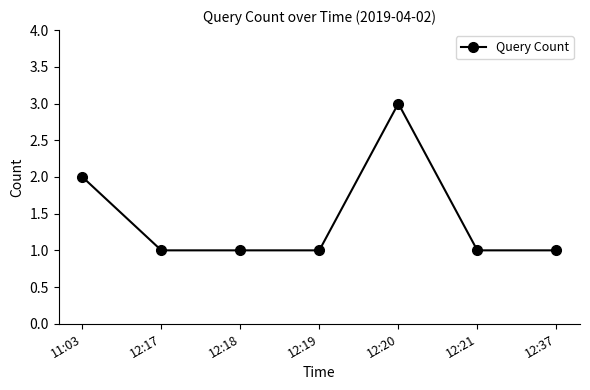

Between 11:03 and 12:18, which is larger?

11:03